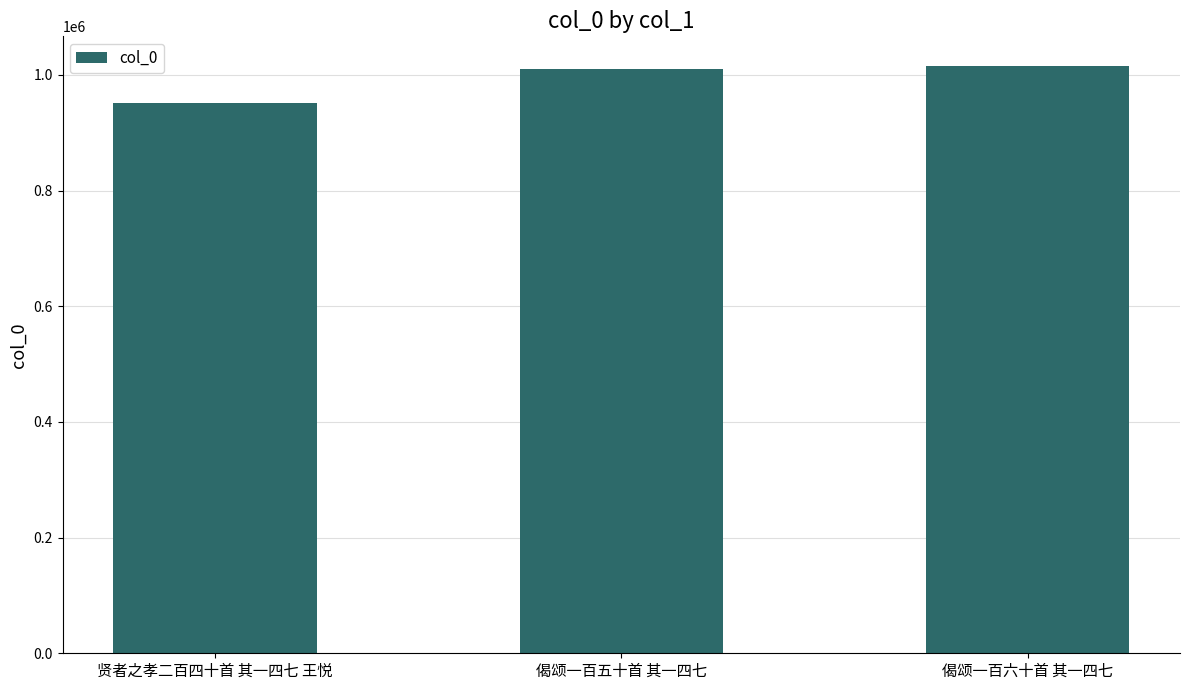

What is the sum of the values at 偈颂一百六十首 其一四七 and 偈颂一百五十首 其一四七?

2025453